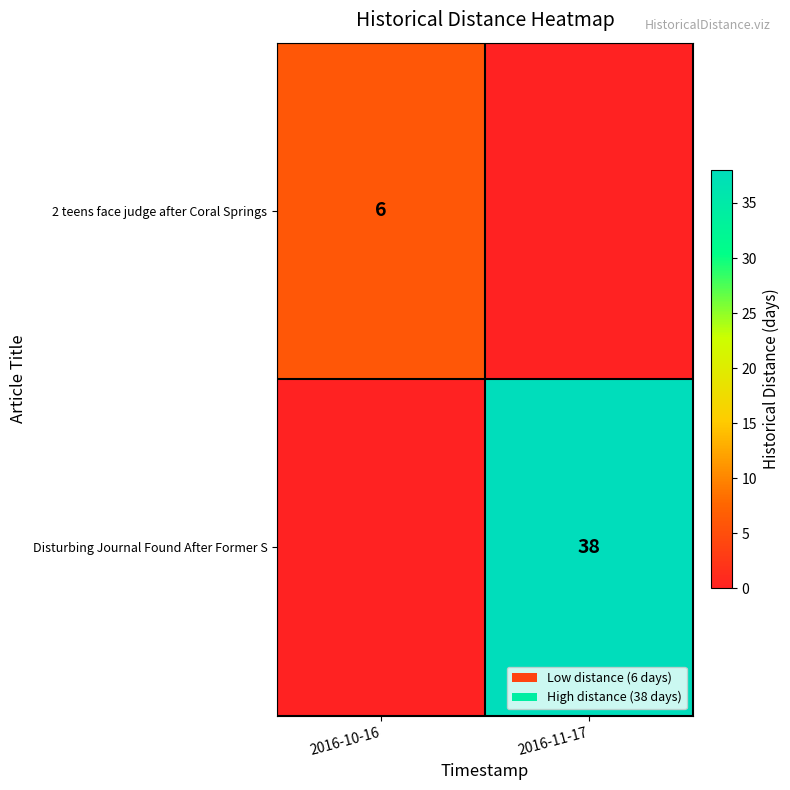

The value of 2 teens face judge after Coral Springs at 2016-10-16 is 6. True or false?

True